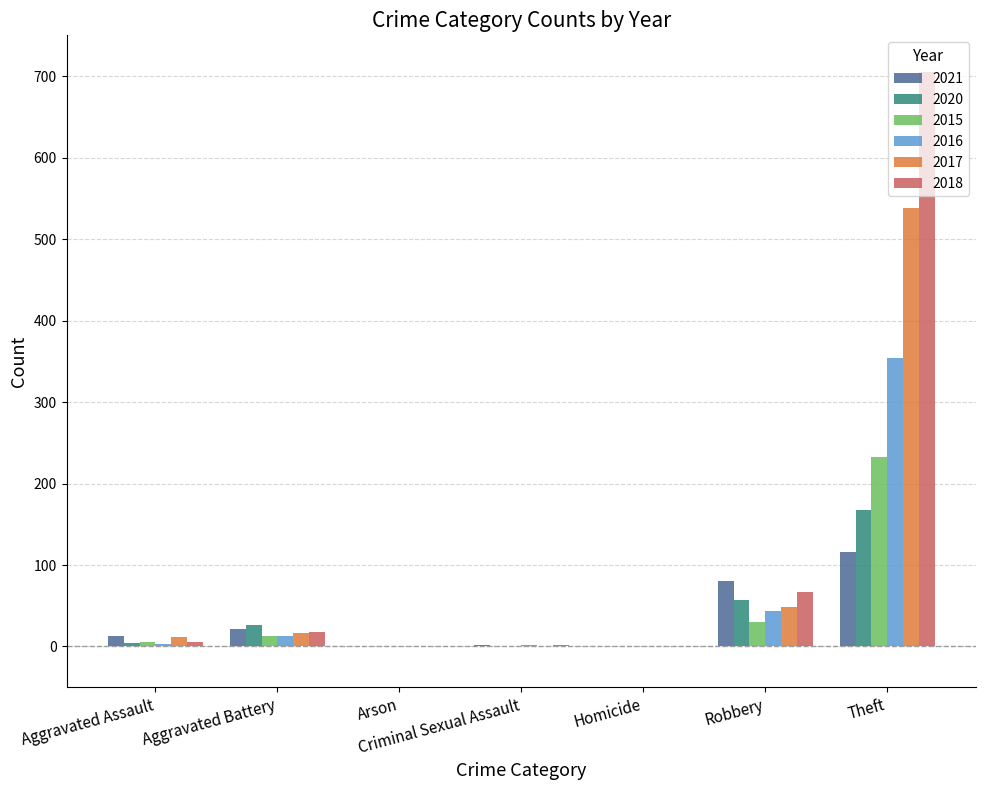

What are all the series names shown in the legend?

2021, 2020, 2015, 2016, 2017, 2018